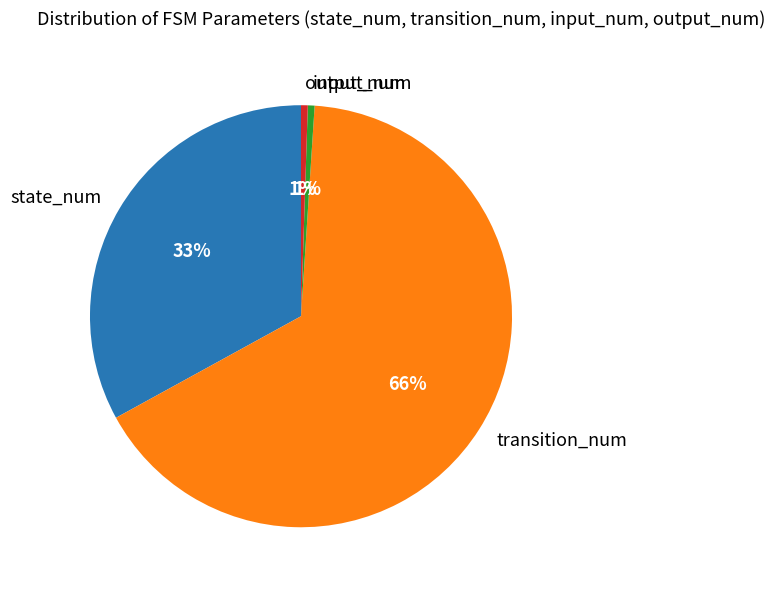

To the nearest percent, what percentage of the pie is input_num?

1%